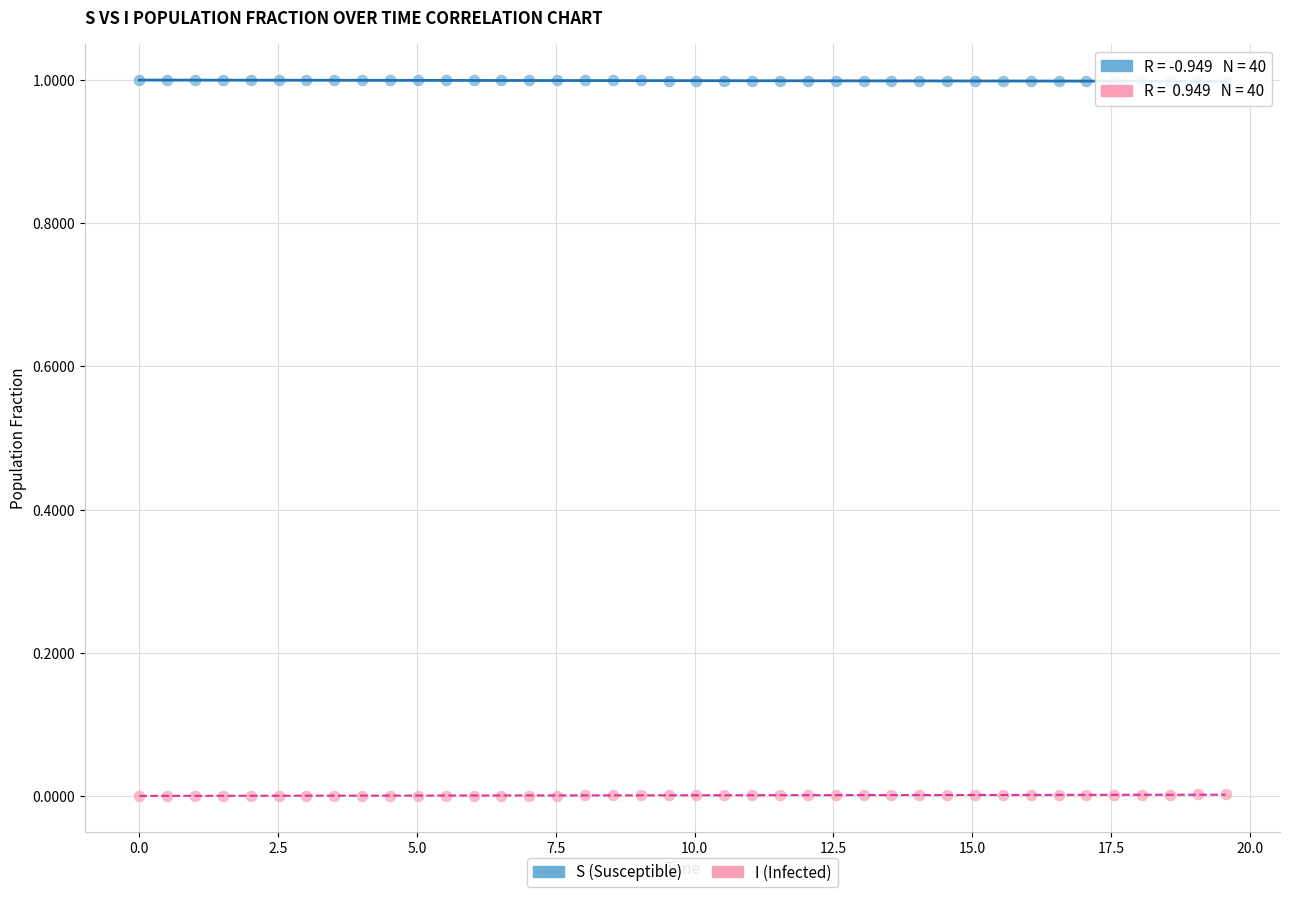

Which series contains the lowest Y value?

I (Infected)